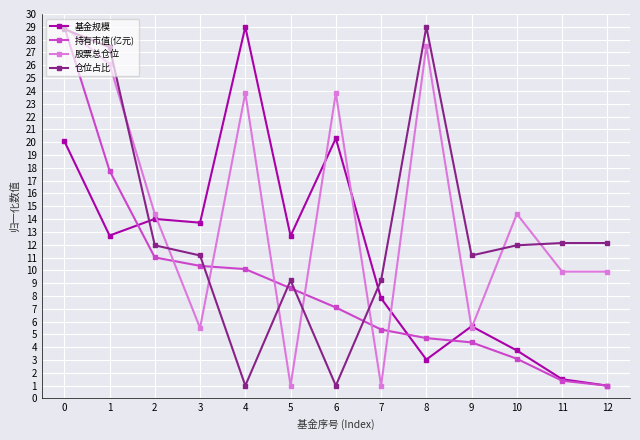

Is the value of 基金规模 at 3 greater than the value of 股票总仓位 at 6?

No